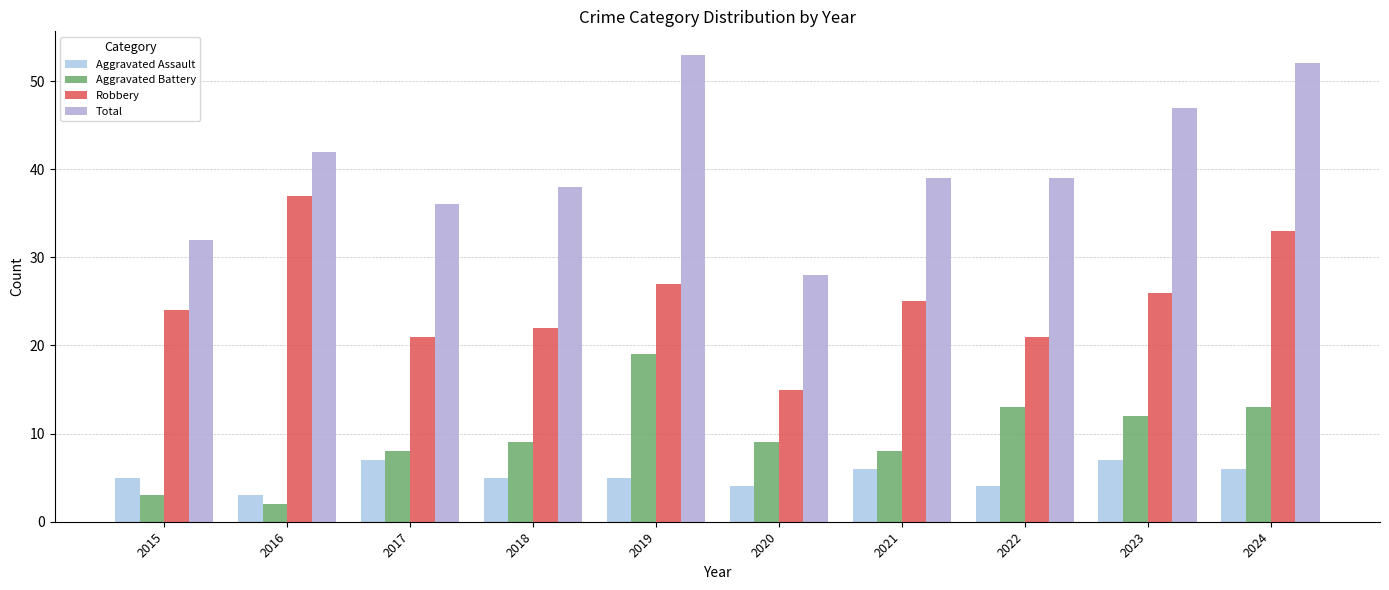

What is the approximate value of Robbery at 2015?

24